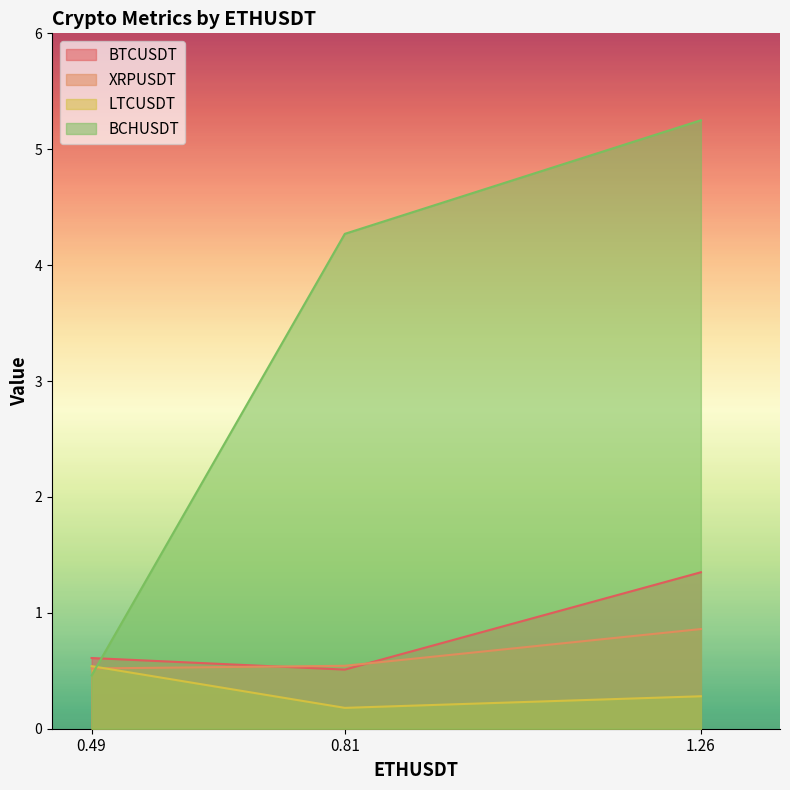

What are all the series names shown in the legend?

BTCUSDT, XRPUSDT, LTCUSDT, BCHUSDT